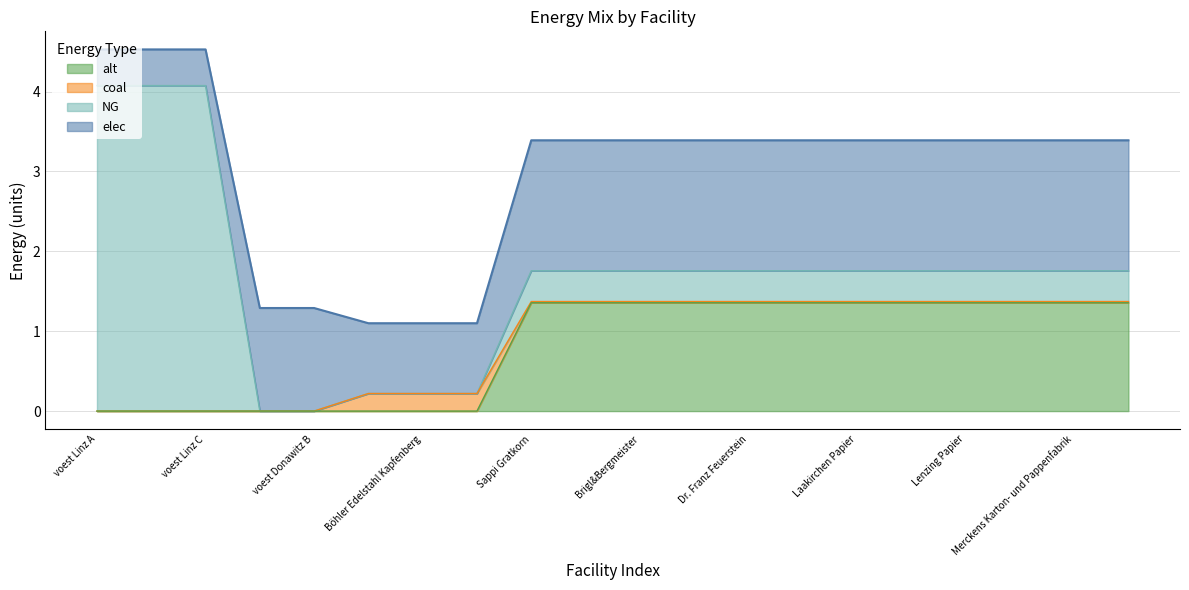

What is the highest value of the alt series?

1.4